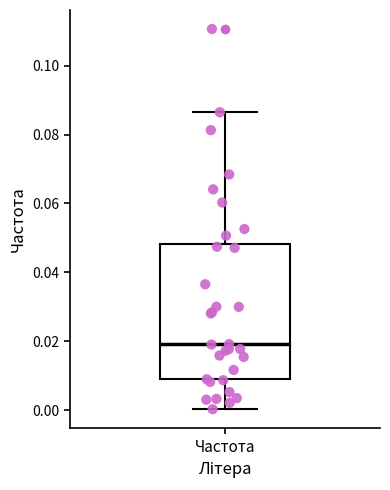

Read this box plot against the y-axis: the position of the median line, the range covered by the box, and the ends of both whiskers. The values are not printed on the chart, so give them approximately, as read against the axis.

median 0.020, box 0.008 to 0.048, whiskers 0.000 to 0.086